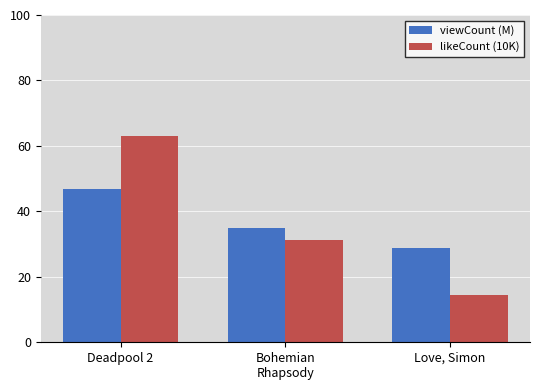

What position from the left is Deadpool 2?

1